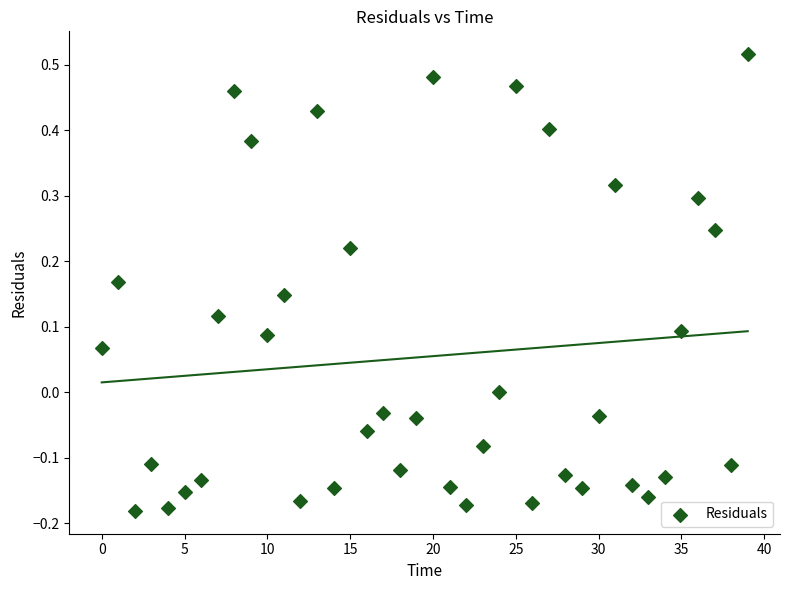

What is the range of Y values (max minus min)?

0.7